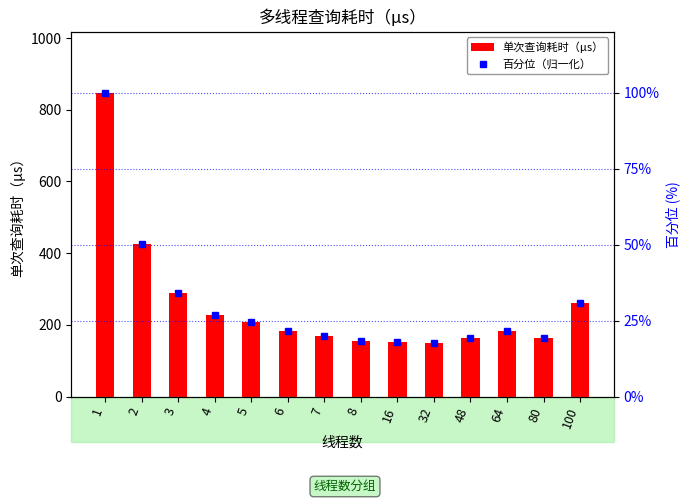

Which category has the lowest value in the 百分位（归一化） series?

32